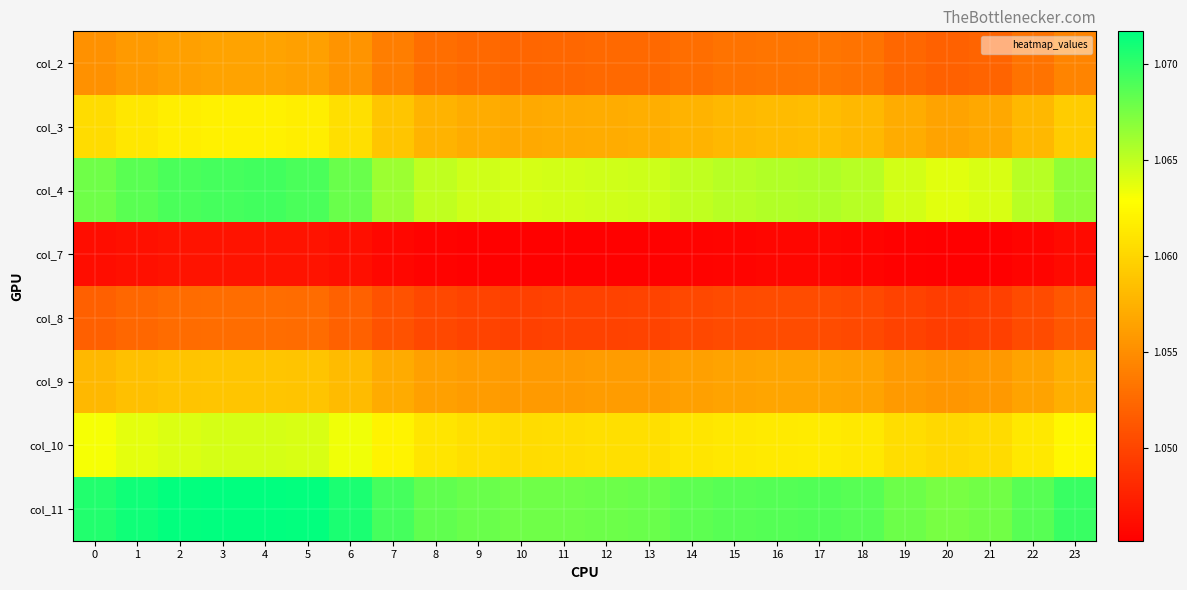

At how many categories does at least one series exceed 1?

24